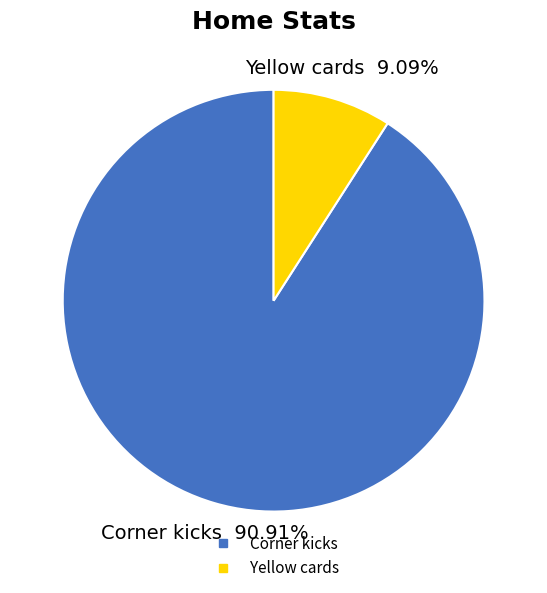

To the nearest percent, what portion does Yellow cards represent?

9%